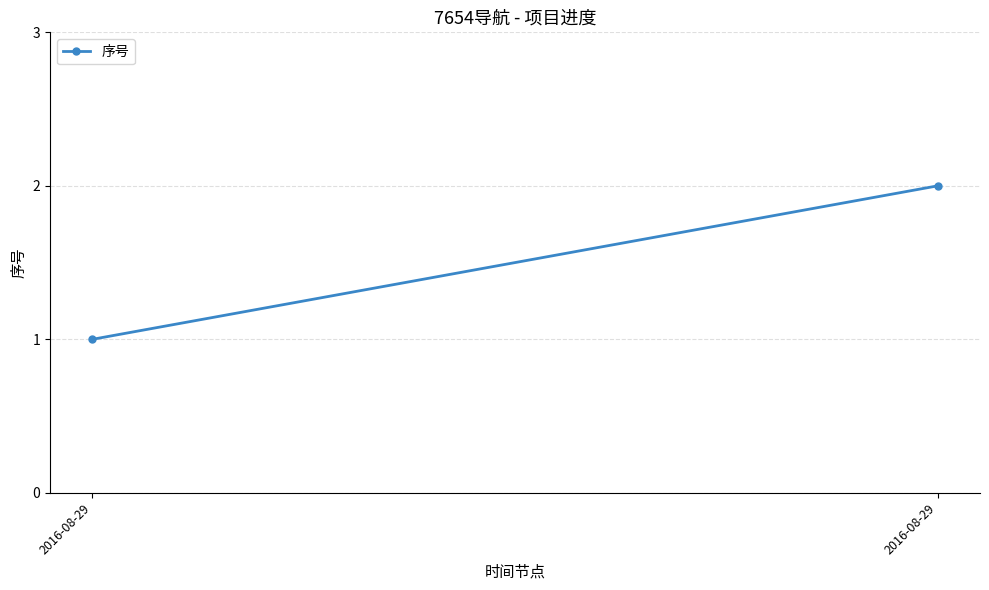

Rank the categories by value from lowest to highest.

2016-08-29, 2016-08-29